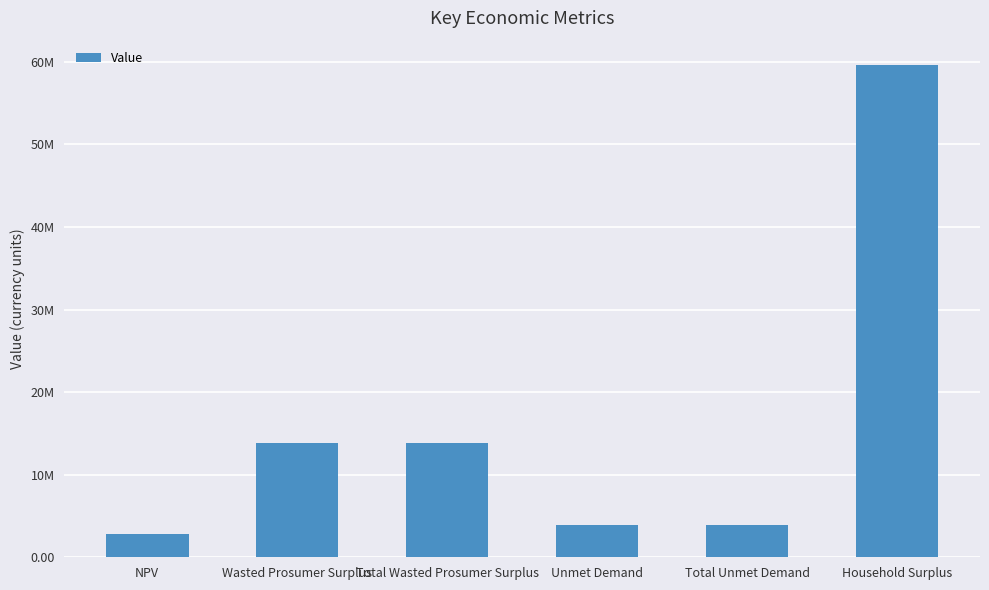

Which label corresponds to the smallest value in the chart?

NPV